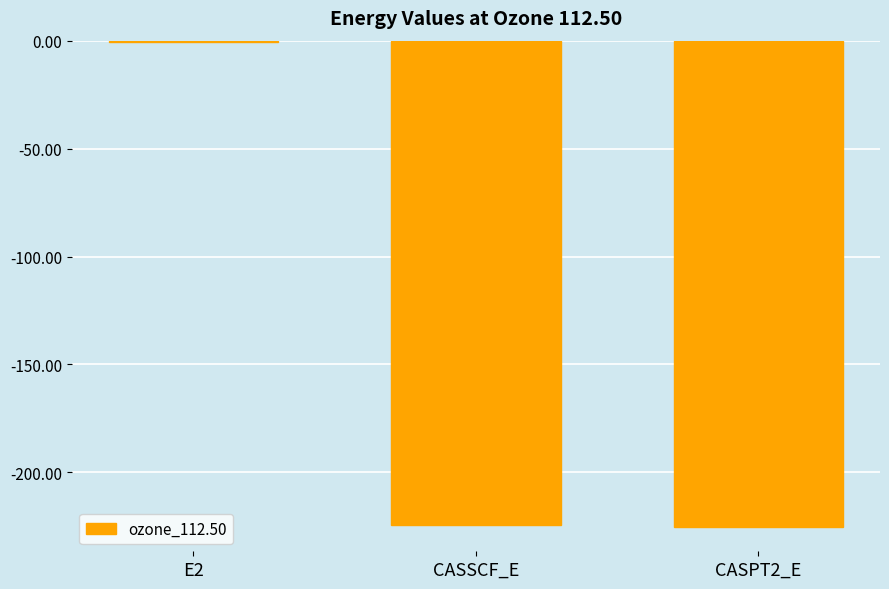

At which category does the chart reach its peak across all series?

E2